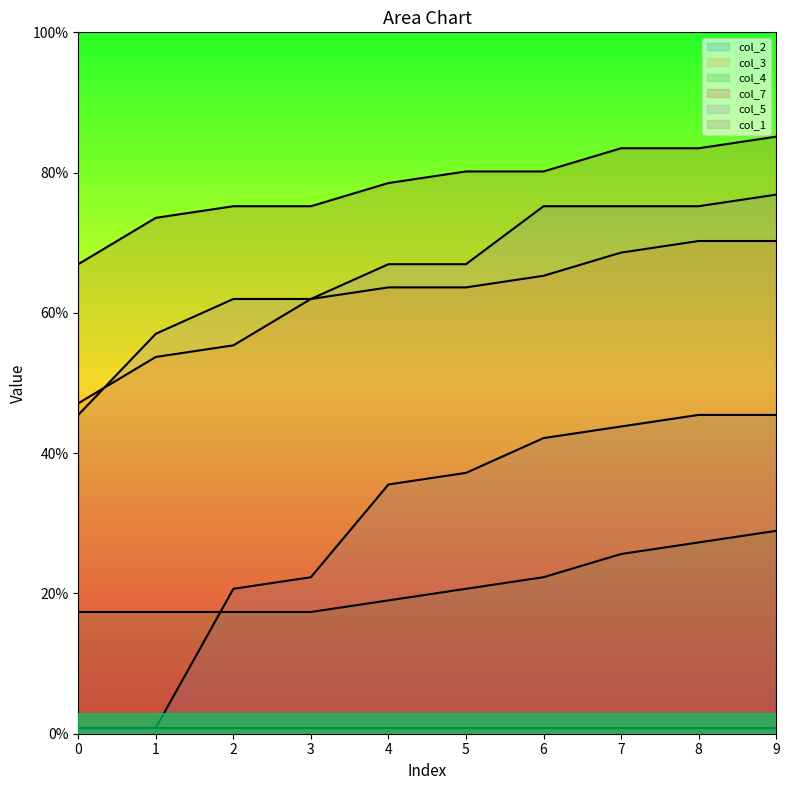

True or false: col_4 and col_2 cross at least once.

True